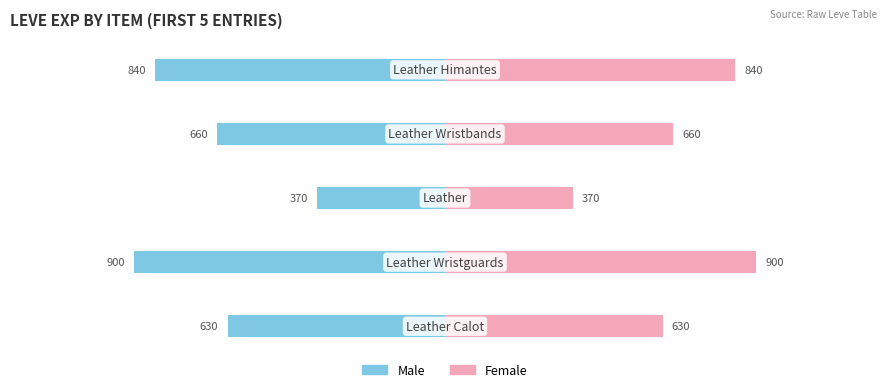

How many values in the Female series exceed 660?

2